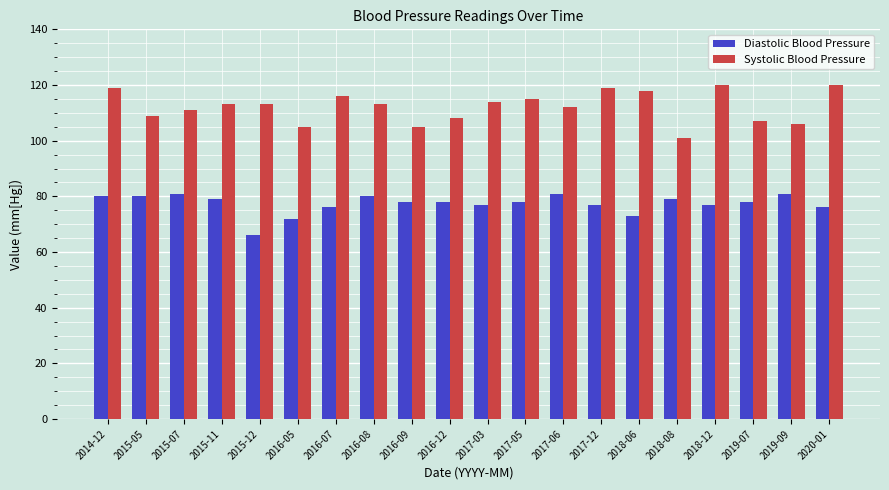

Reading right to left, transcribe all the data shown in this chart.

Diastolic Blood Pressure: 76	81	78	77	79	73	77	81	78	77	78	78	80	76	72	66	79	81	80	80
Systolic Blood Pressure: 120	106	107	120	101	118	119	112	115	114	108	105	113	116	105	113	113	111	109	119